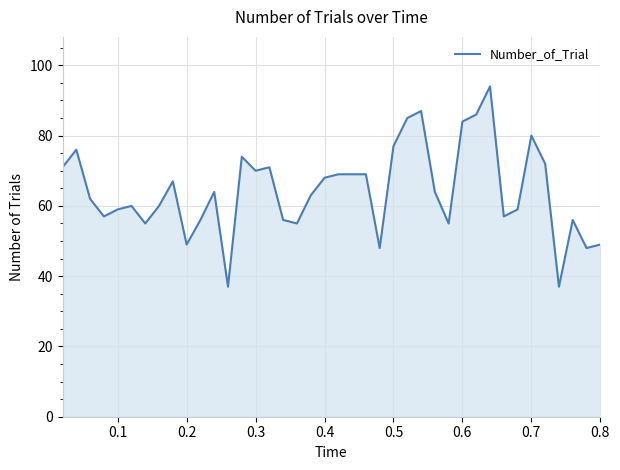

What is the difference between the maximum and minimum values?

57